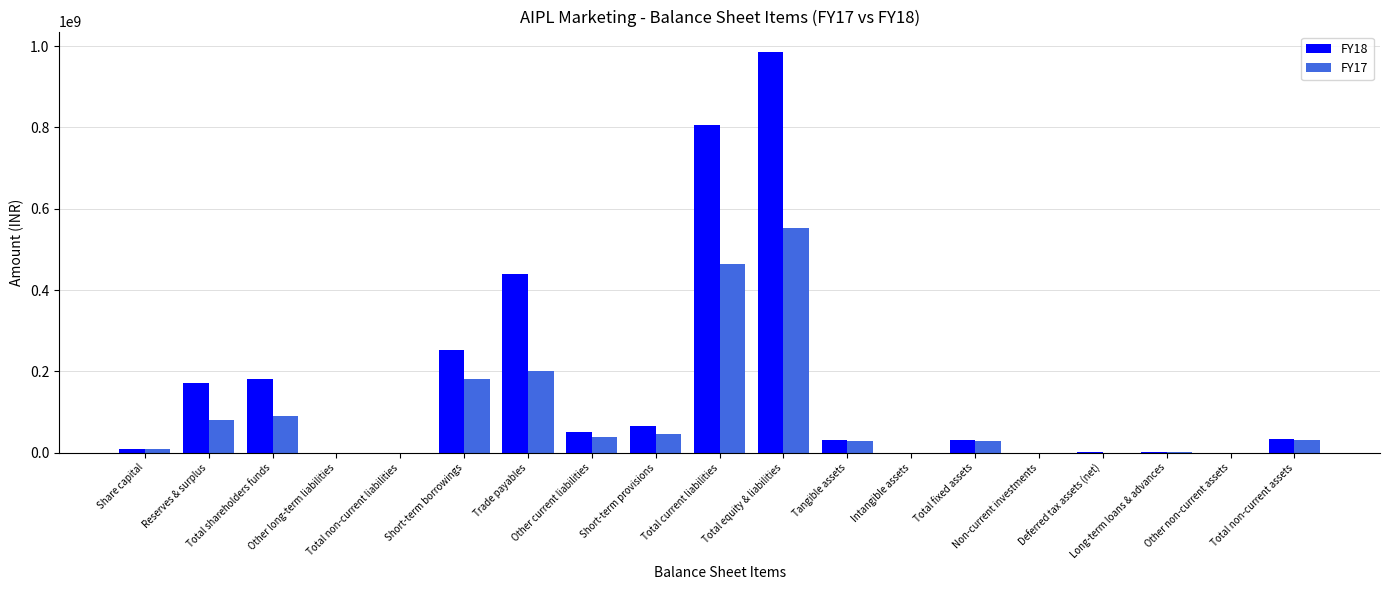

Which series has the widest spread of values?

FY18